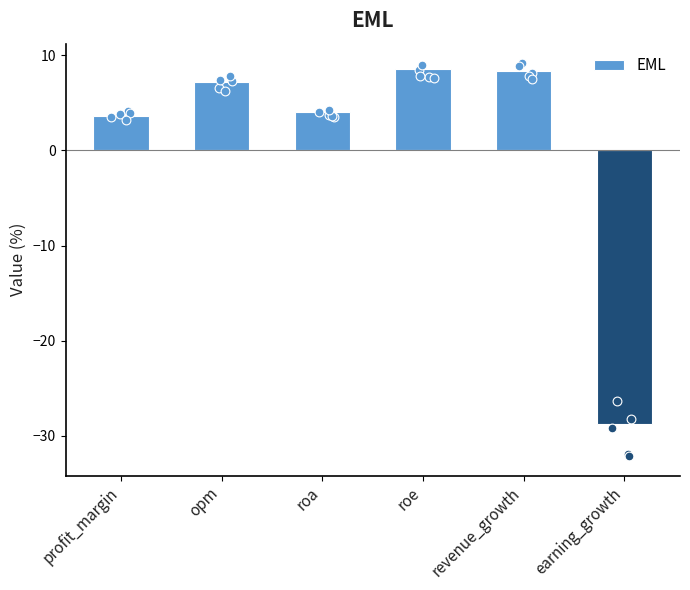

What is the change in value from opm to roa?

-3.1